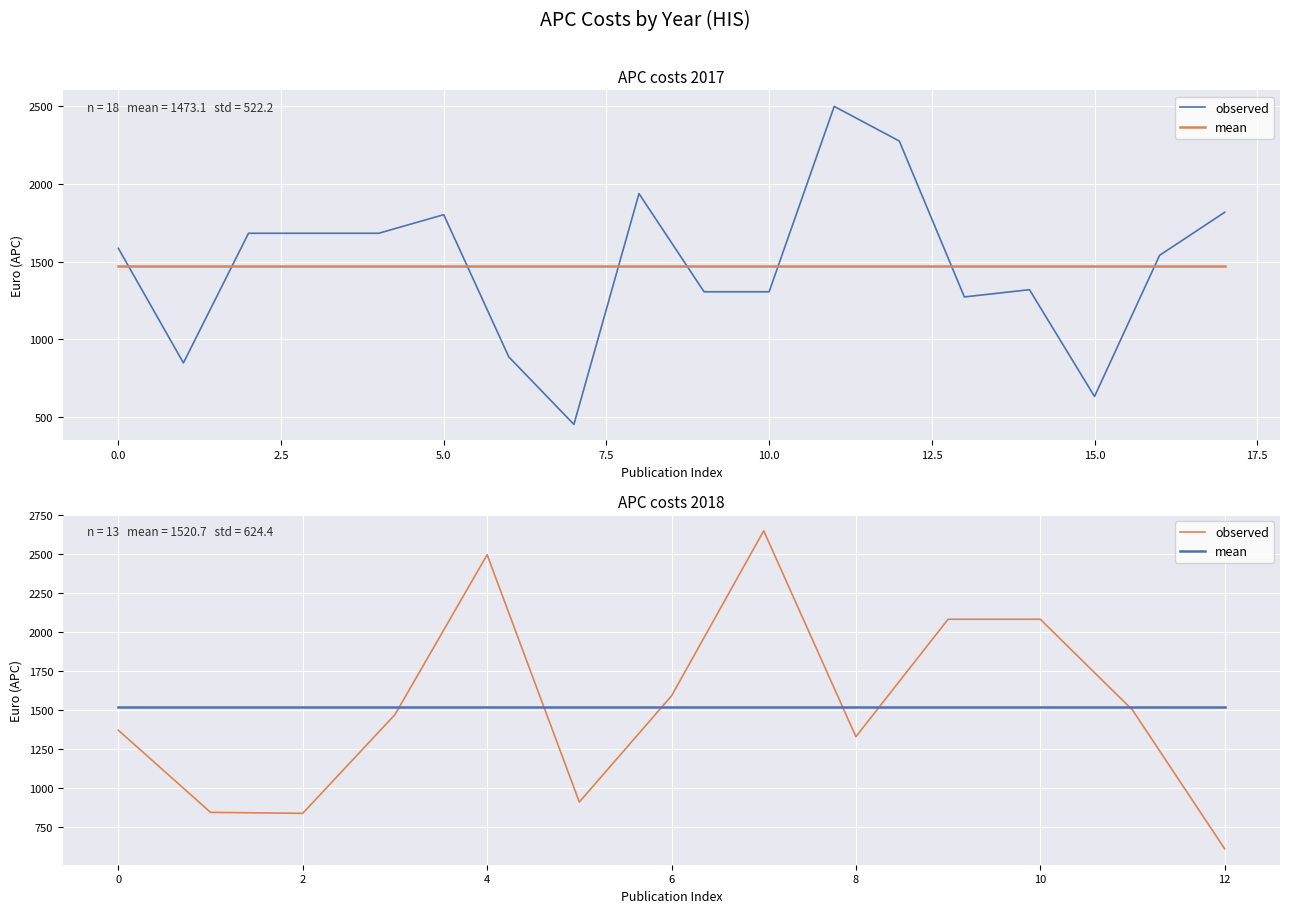

Which series has the largest range (max minus min)?

observed